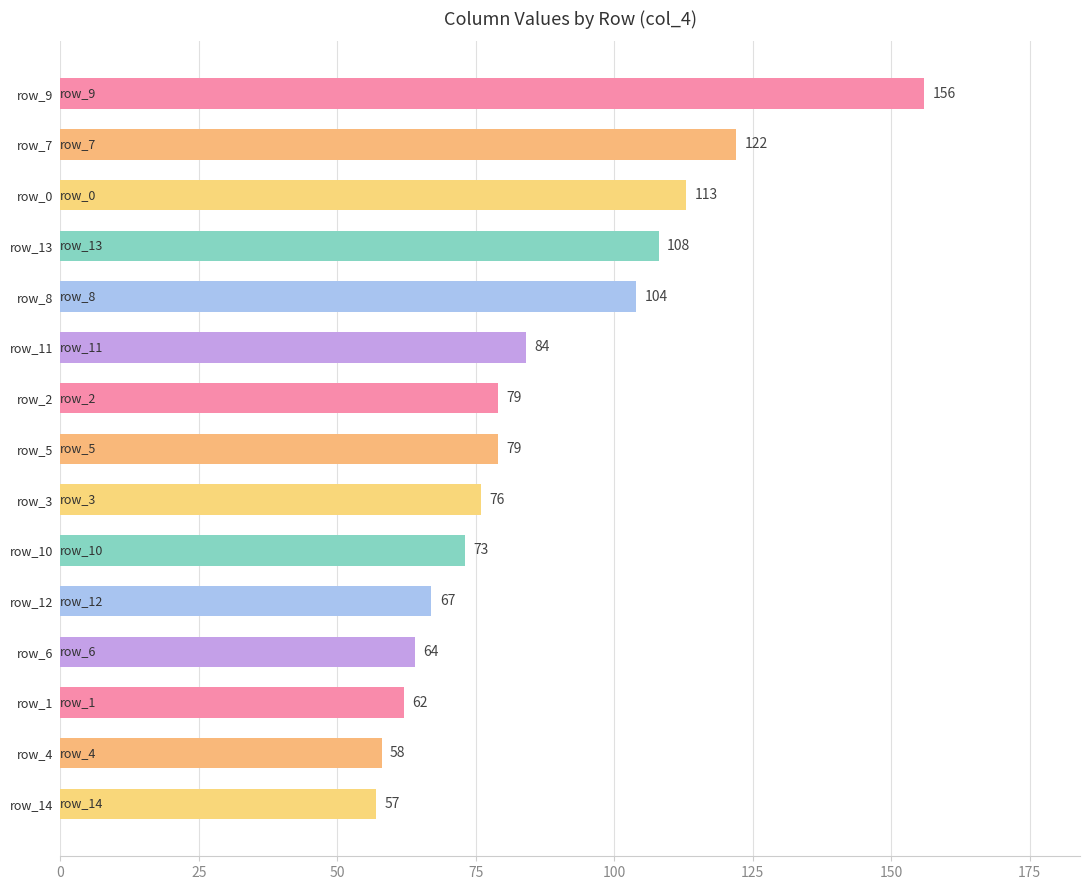

What is the value of the 2nd bar from the top?

122